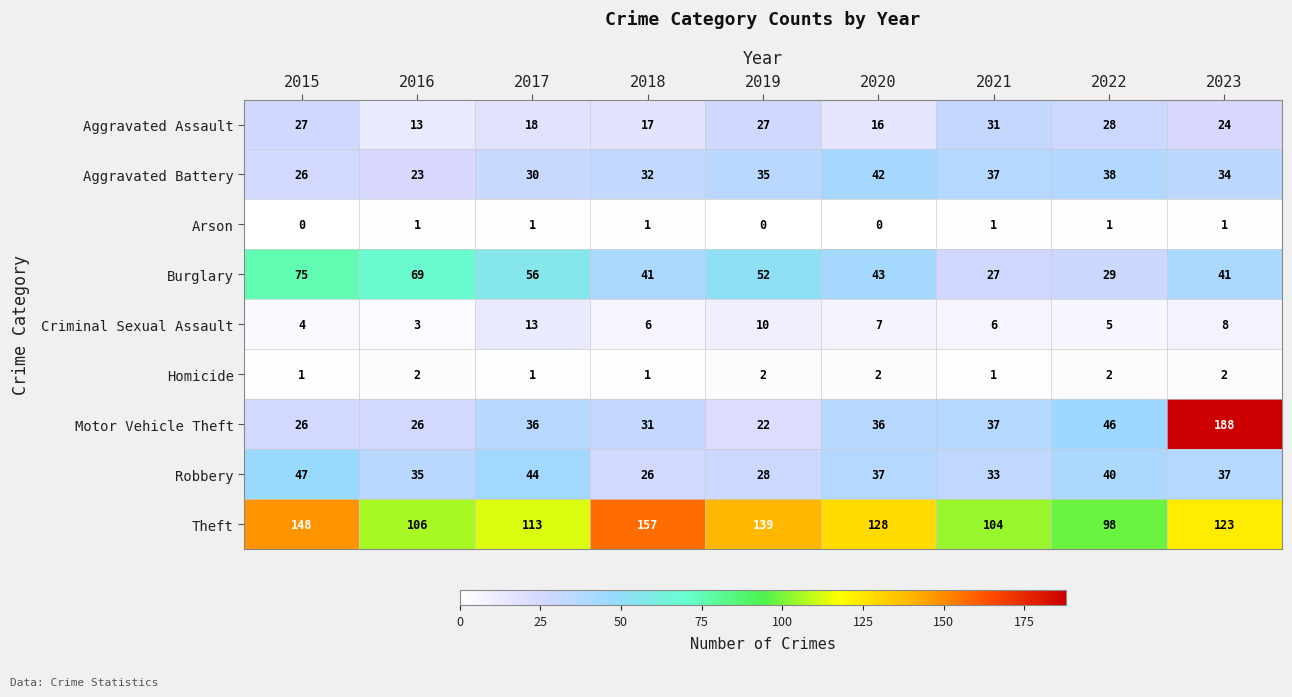

Rank the series by their maximum value, from highest to lowest.

Motor Vehicle Theft, Theft, Burglary, Robbery, Aggravated Battery, Aggravated Assault, Criminal Sexual Assault, Homicide, Arson